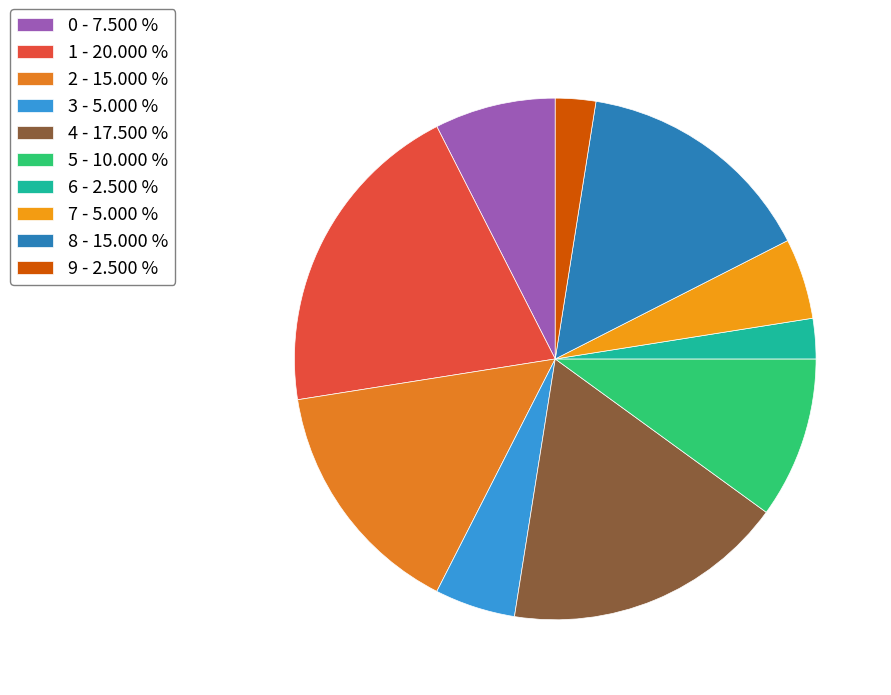

Is there a majority slice in this chart?

No